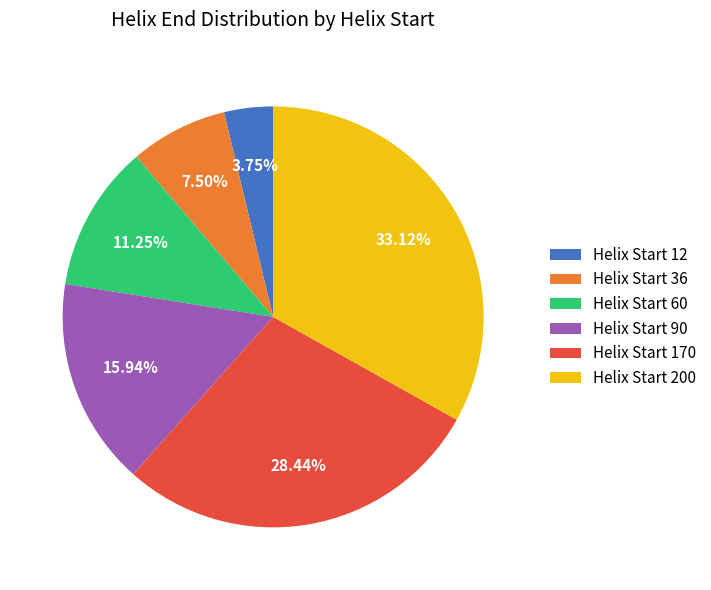

Does Helix Start 170 account for over 50% of the chart?

No